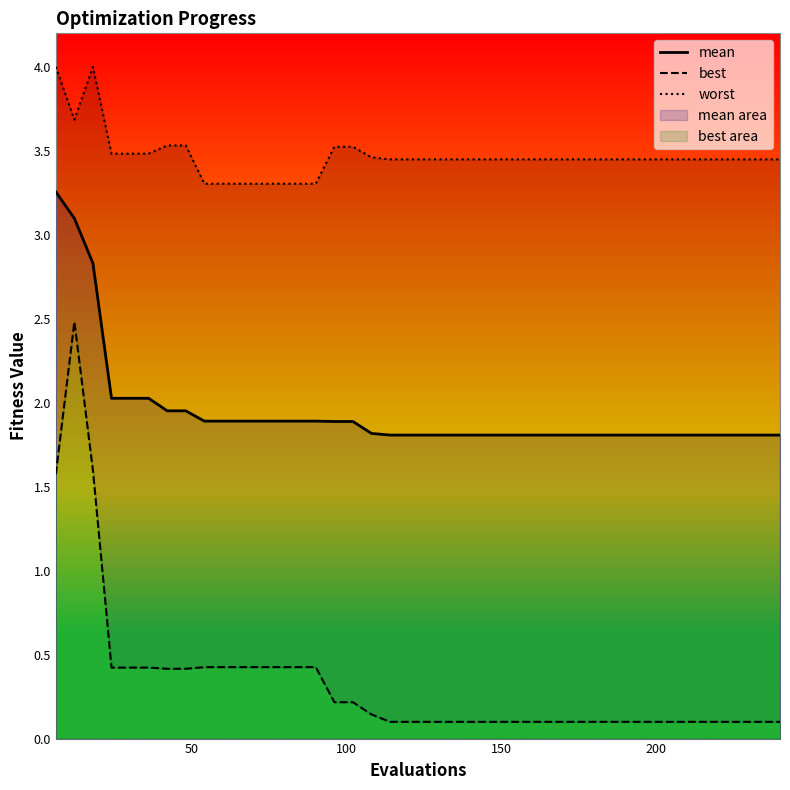

Rank the series by their average value, from highest to lowest.

worst, mean, best